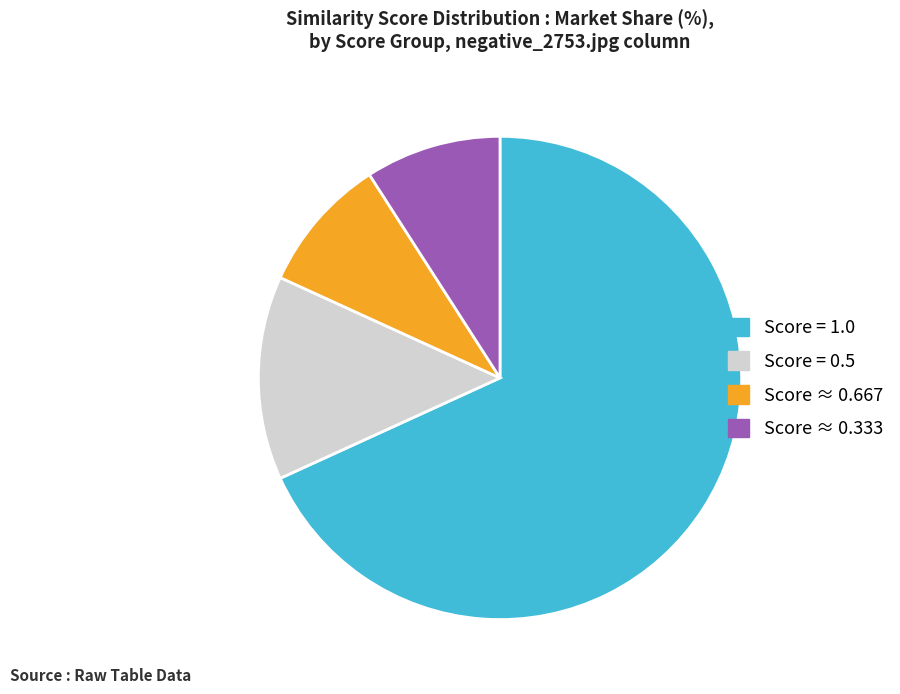

Which category has the biggest portion of the pie?

Score = 1.0